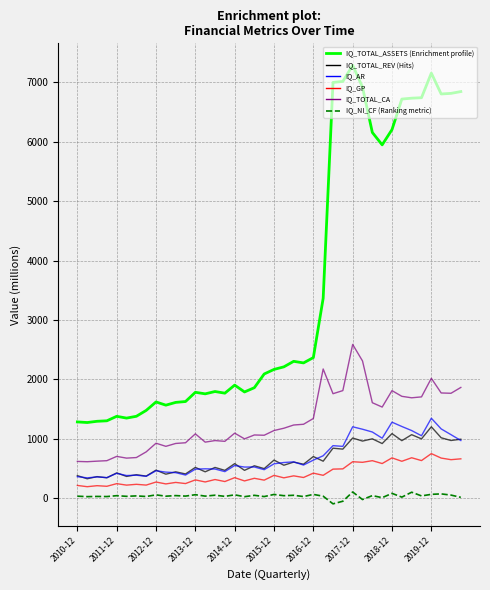

What is the greatest value displayed?

7283.2